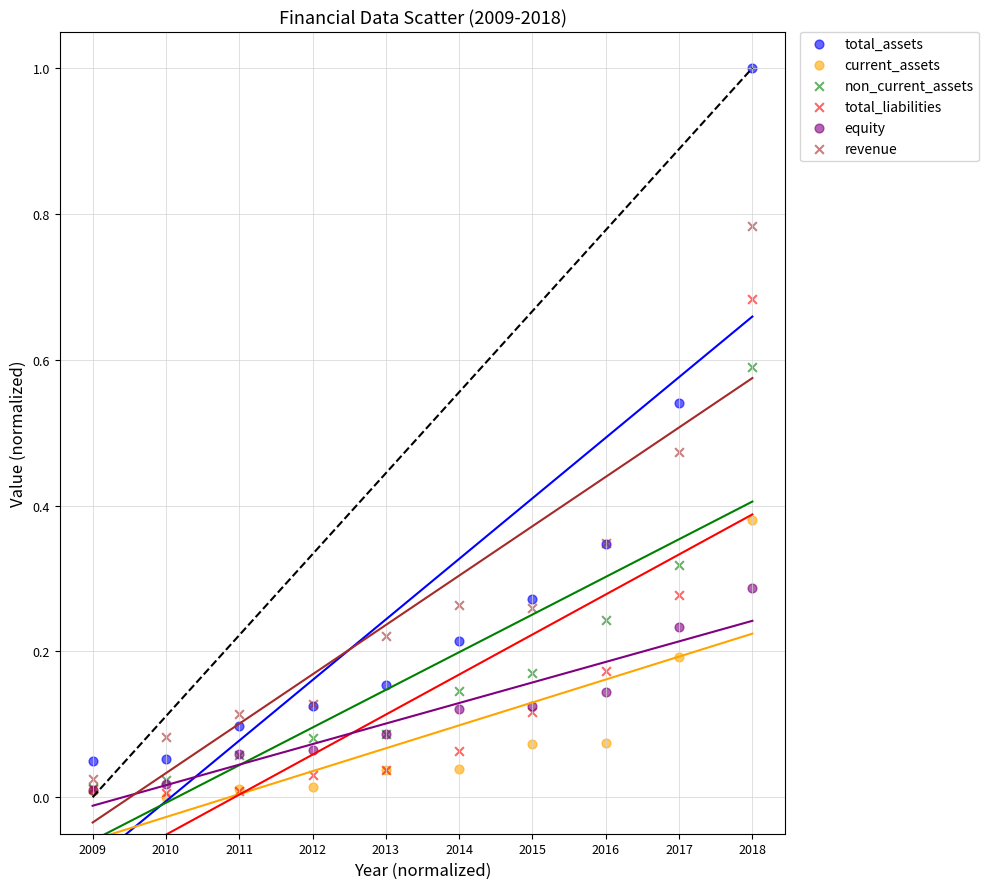

Which series has the widest spread of Y values?

total_assets